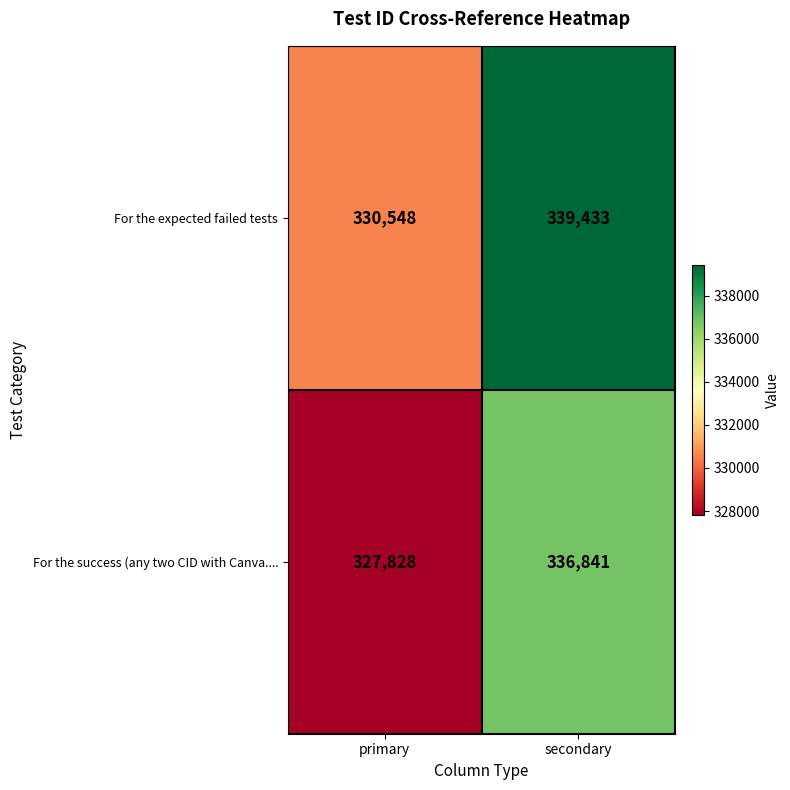

What is the difference between the maximum and minimum values in the For the success (any two CID with Canva.... series?

9013